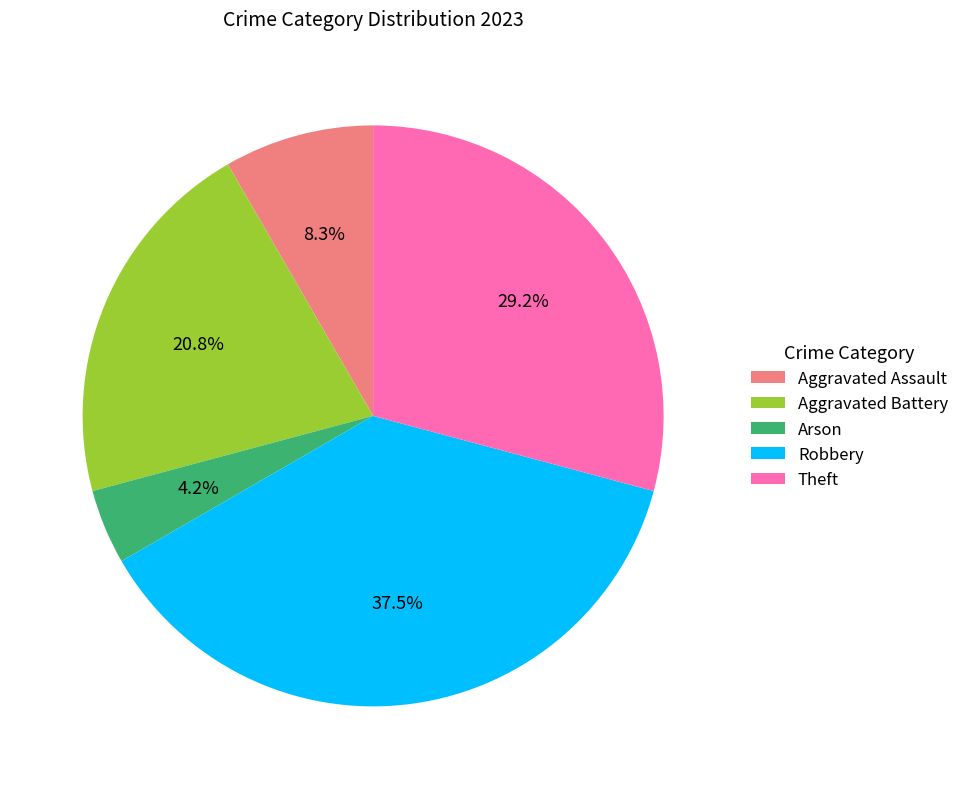

To the nearest percent, what percentage of the pie is Theft?

29%